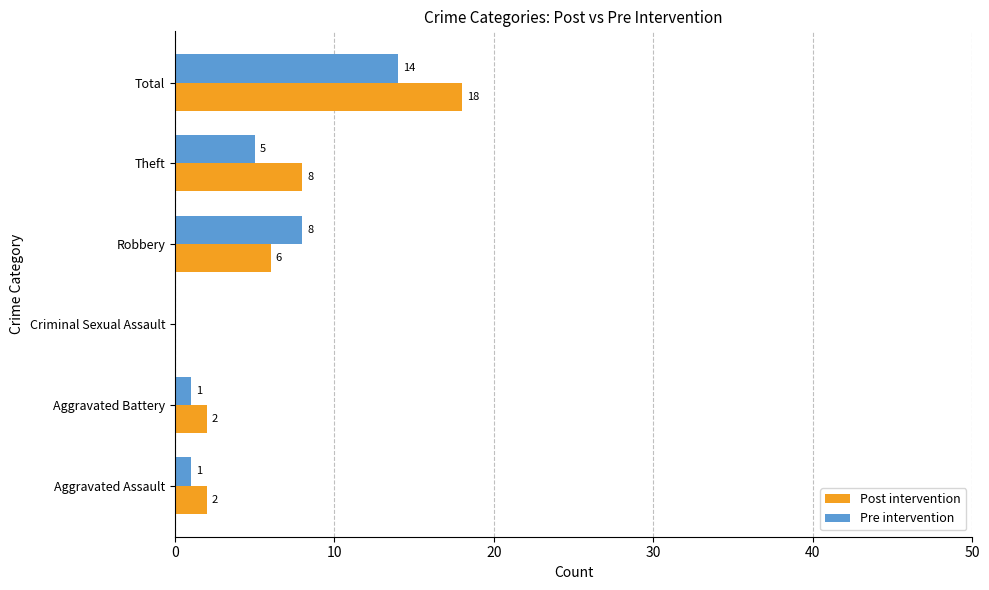

What is the sum of the Pre intervention values at Theft and Aggravated Battery?

6